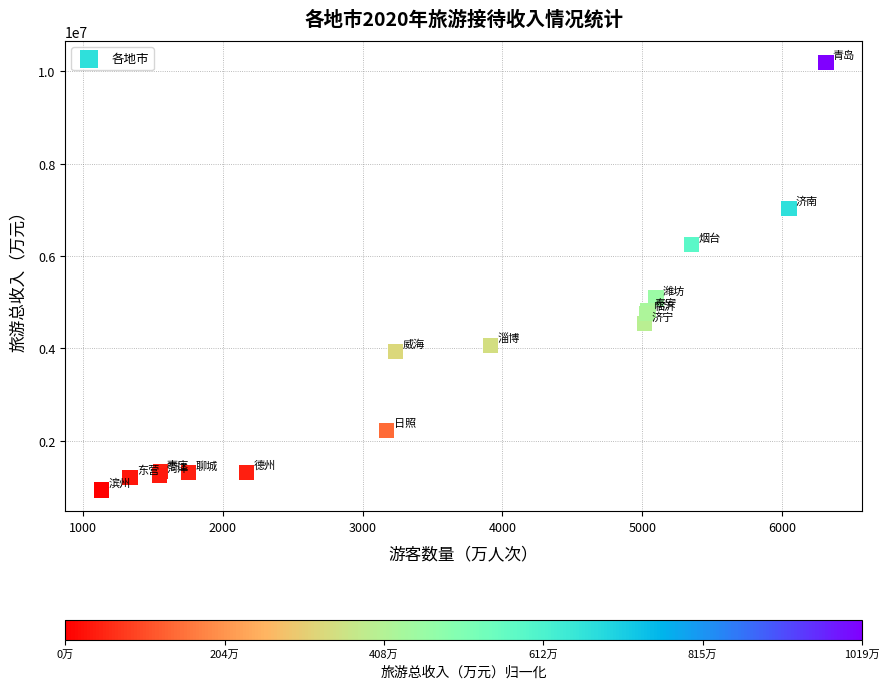

What Y value in the scatter plot is closest to 5561700?

5089800